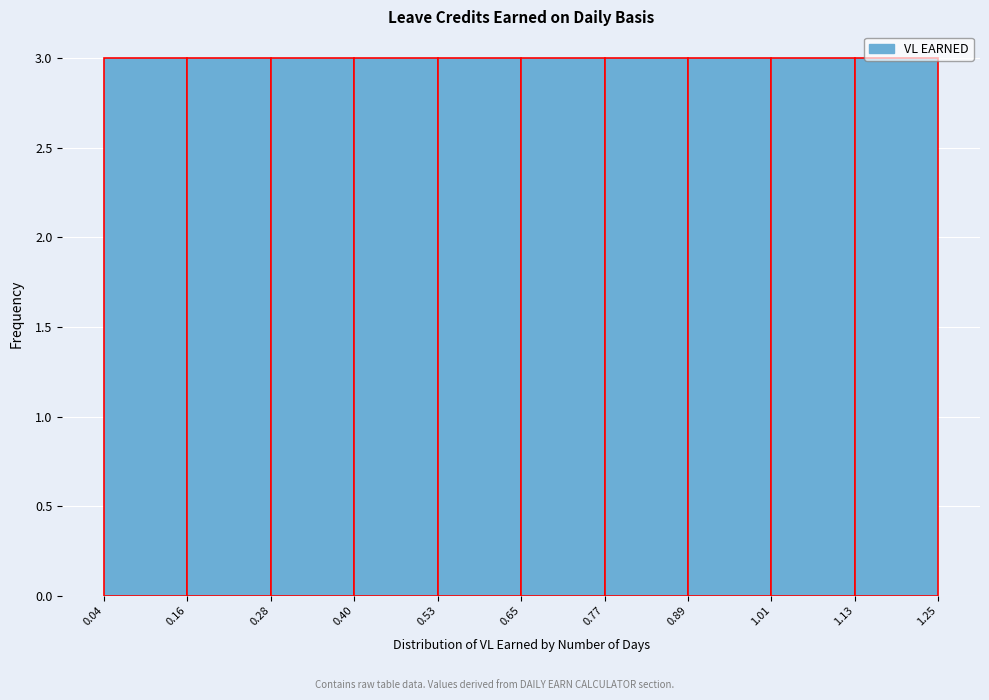

What is the height of the bar covering 0.40 to 0.53 on the x-axis? The values are not printed on the chart, so give them approximately, as read against the axis.

3